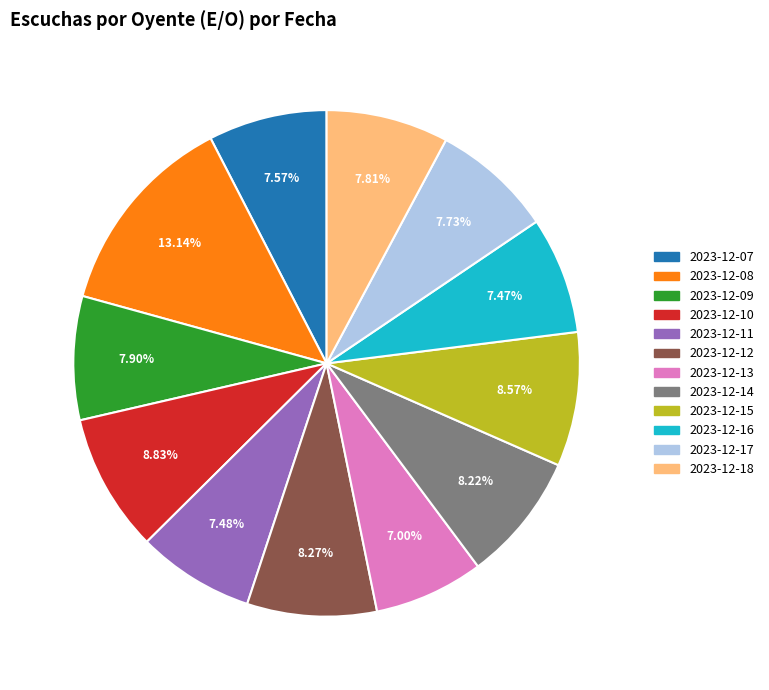

What is the ratio of the value at 2023-12-11 to the value at 2023-12-15?

0.9